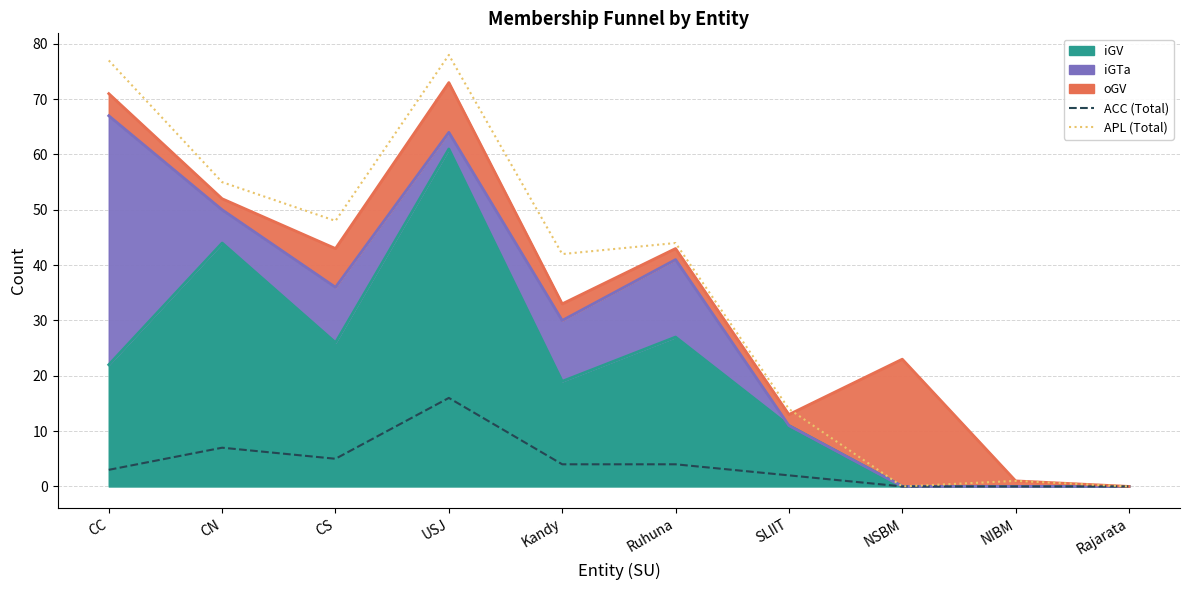

Which series changed the most between CS and SLIIT?

APL (Total)